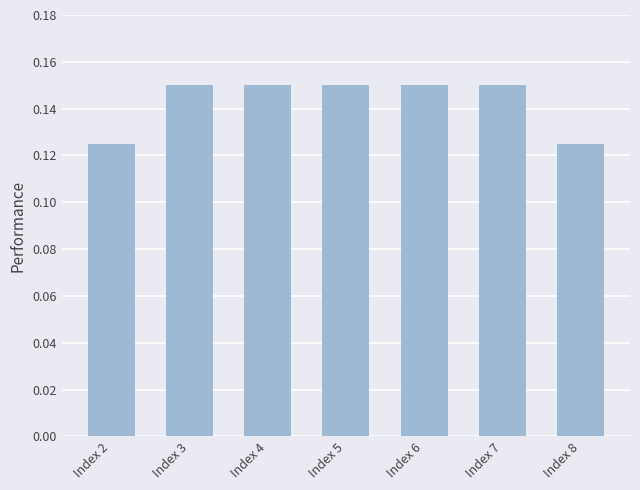

How many data points does each series have?

7